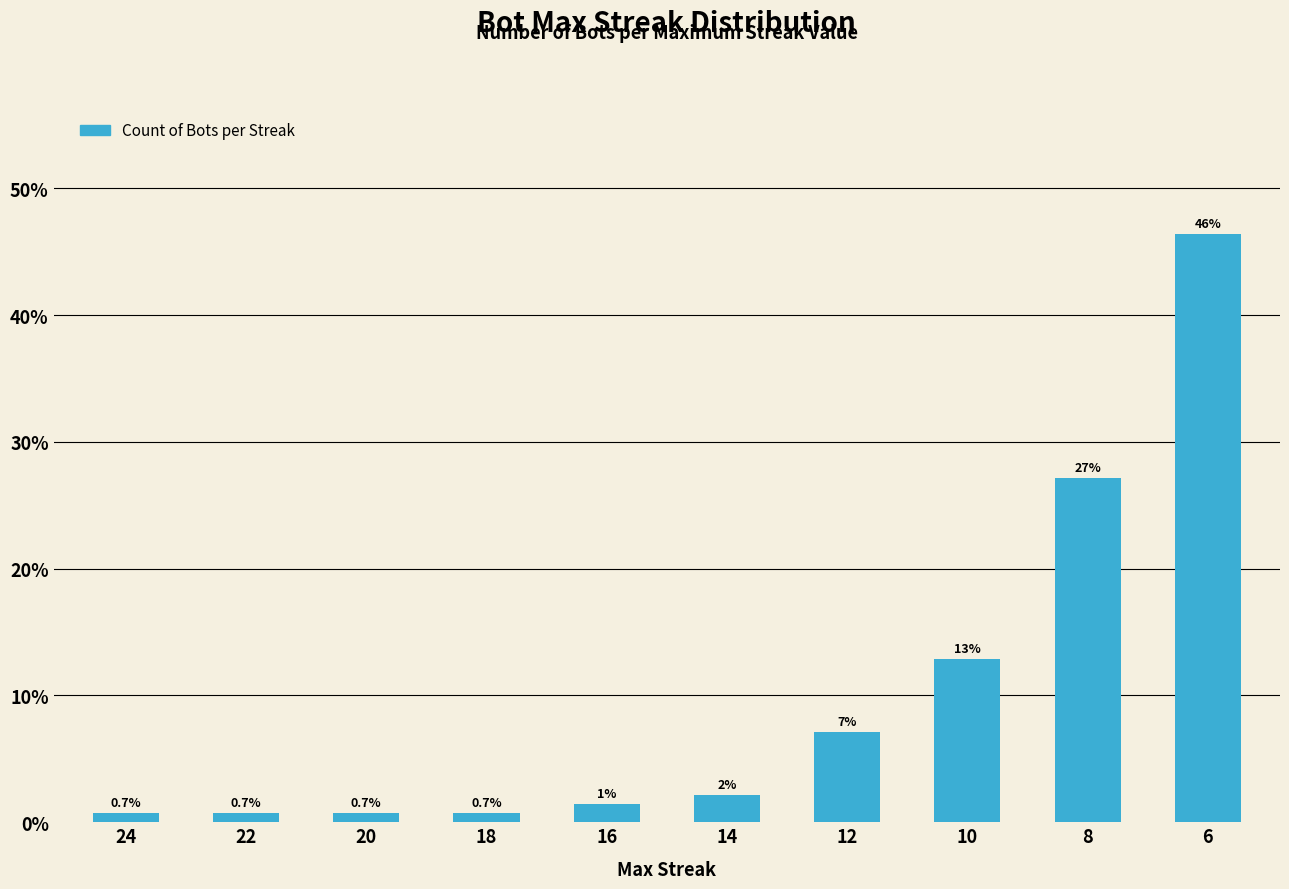

Is it true that the value at 12 is 2.5?

False